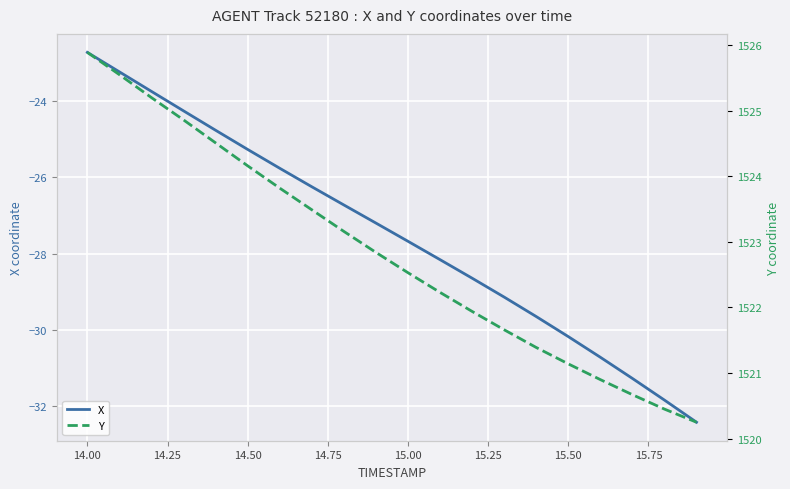

Which series has the widest spread of values?

X